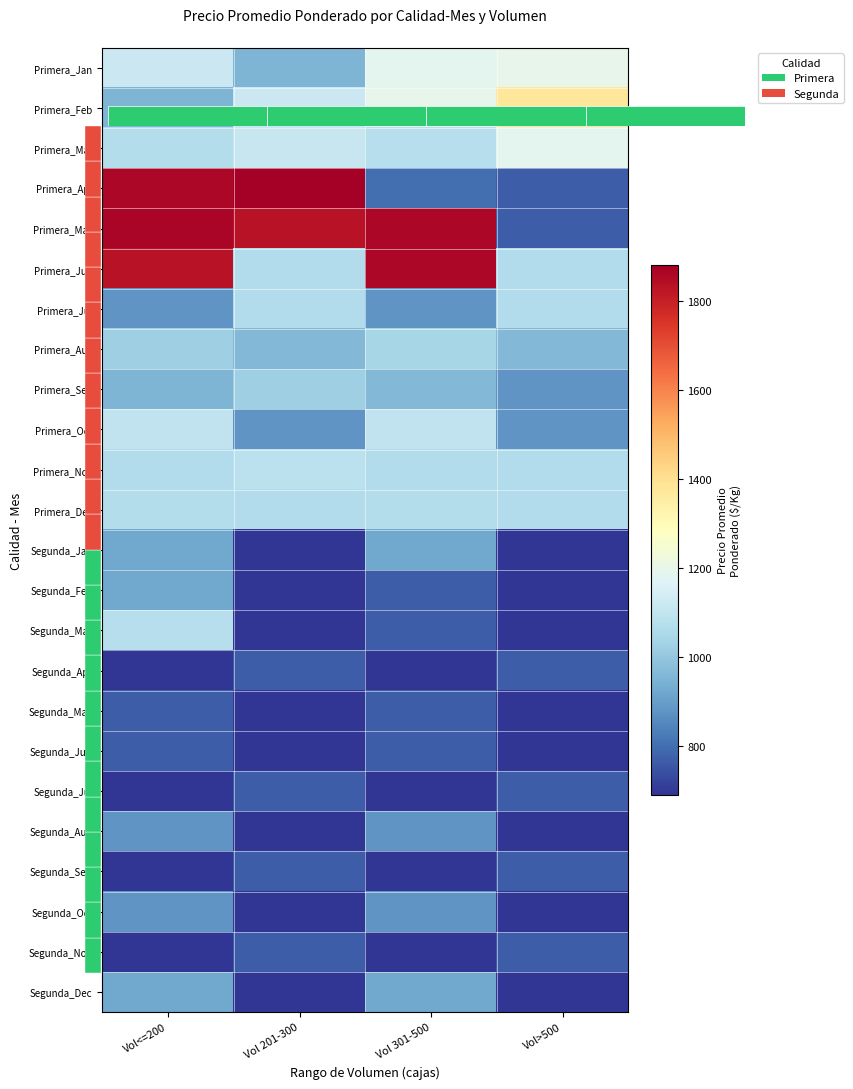

List the labels in order of Primera_Jan value, smallest first.

Vol 201-300, Vol<=200, Vol 301-500, Vol>500